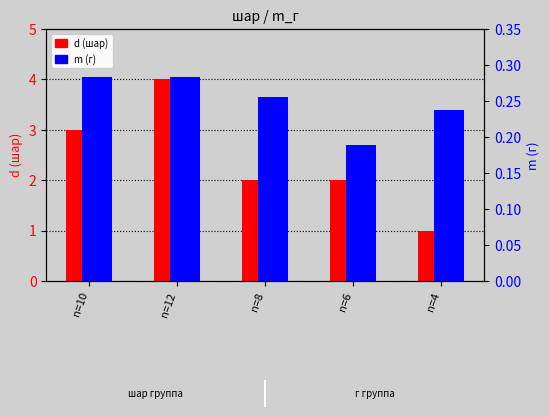

Are the bars grouped side by side (vs. stacked)?

Yes